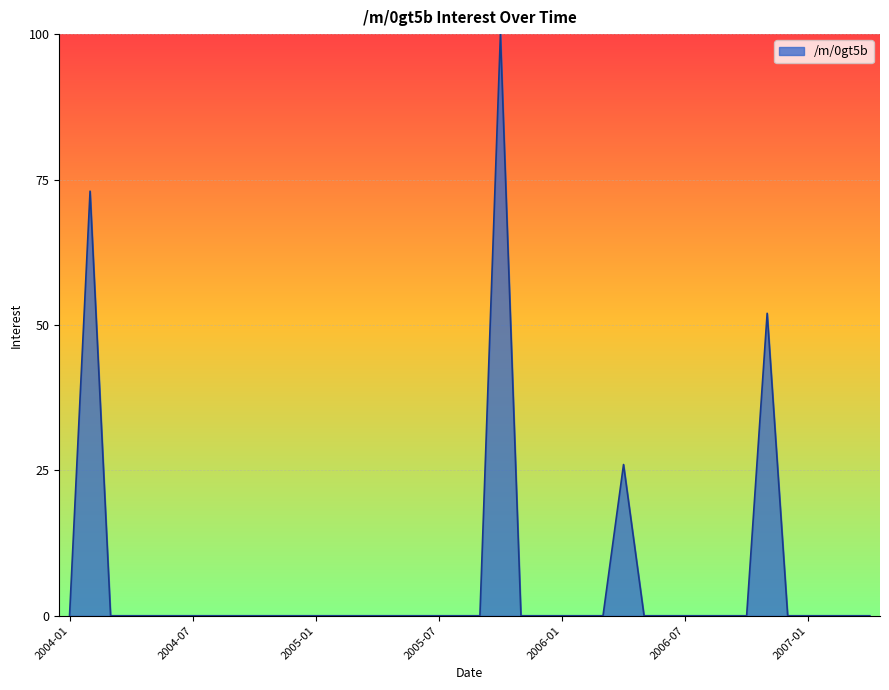

Reading left to right, transcribe all the data shown in this chart.

0	73	0	0	0	0	0	0	0	0	0	0	0	0	0	0	0	0	0	0	0	100	0	0	0	0	0	26	0	0	0	0	0	0	52	0	0	0	0	0